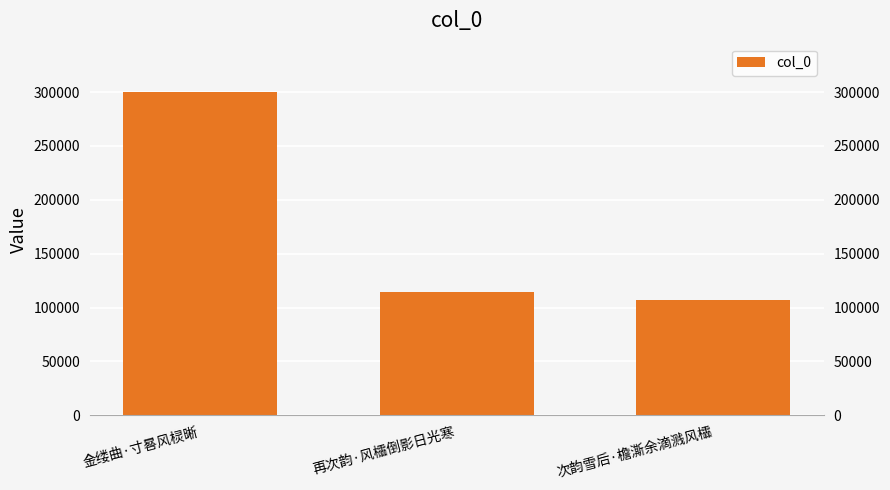

True or false: the data shows 106562 at 次韵雪后·檐澌余滴溅风櫺.

True